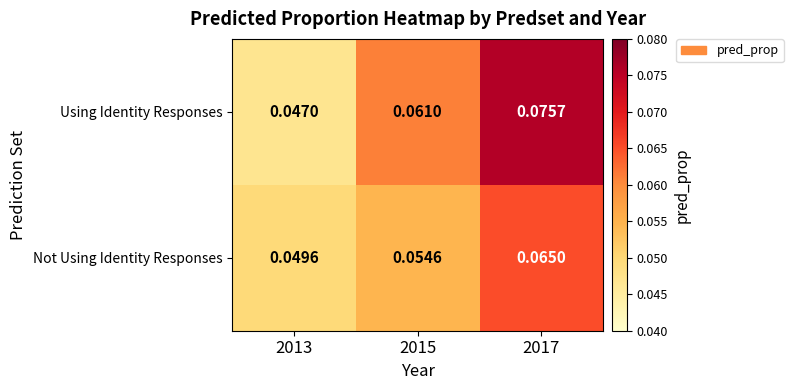

List the series in order of their overall mean, highest first.

Using Identity Responses, Not Using Identity Responses